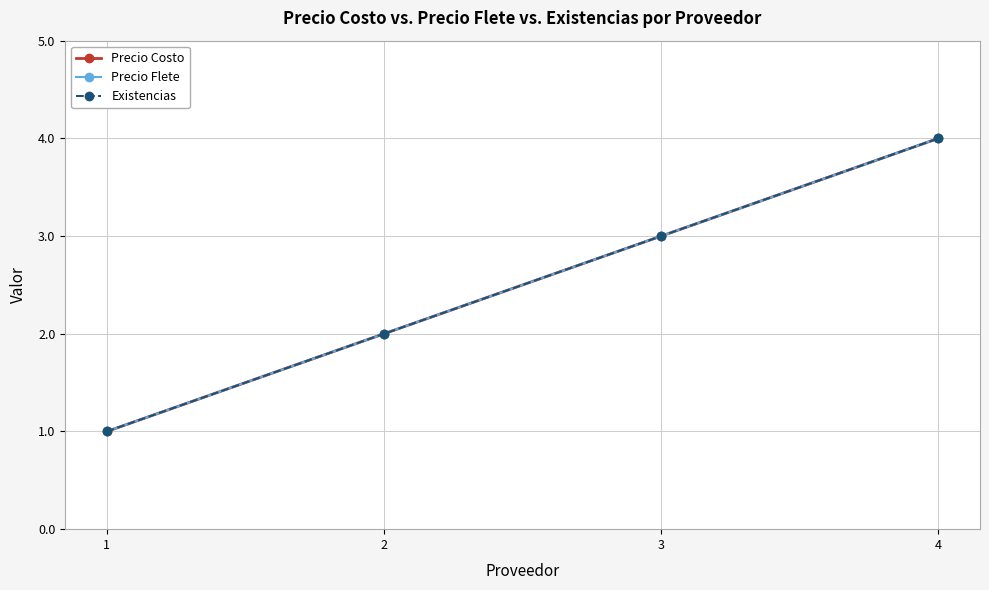

Does the chart have visible grid lines?

Yes